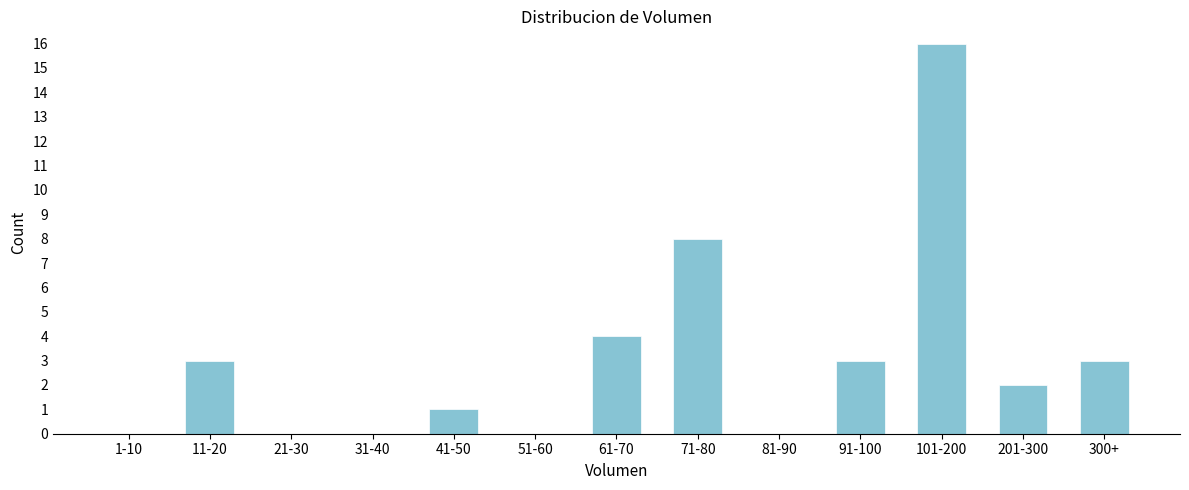

Reading left to right, list all the values displayed in this chart.

1-10=0	11-20=3	21-30=0	31-40=0	41-50=1	51-60=0	61-70=4	71-80=8	81-90=0	91-100=3	101-200=16	201-300=2	300+=3